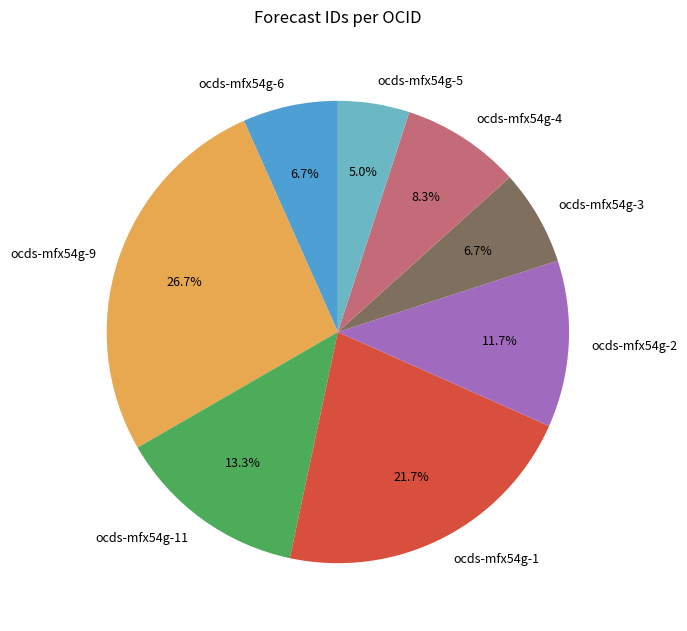

The ocds-mfx54g-9 slice represents 17% of the pie. True or false?

False